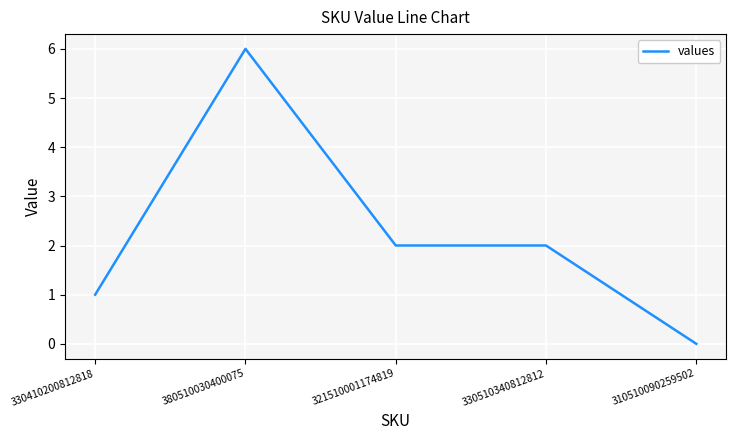

How many values are between 1 and 2?

3